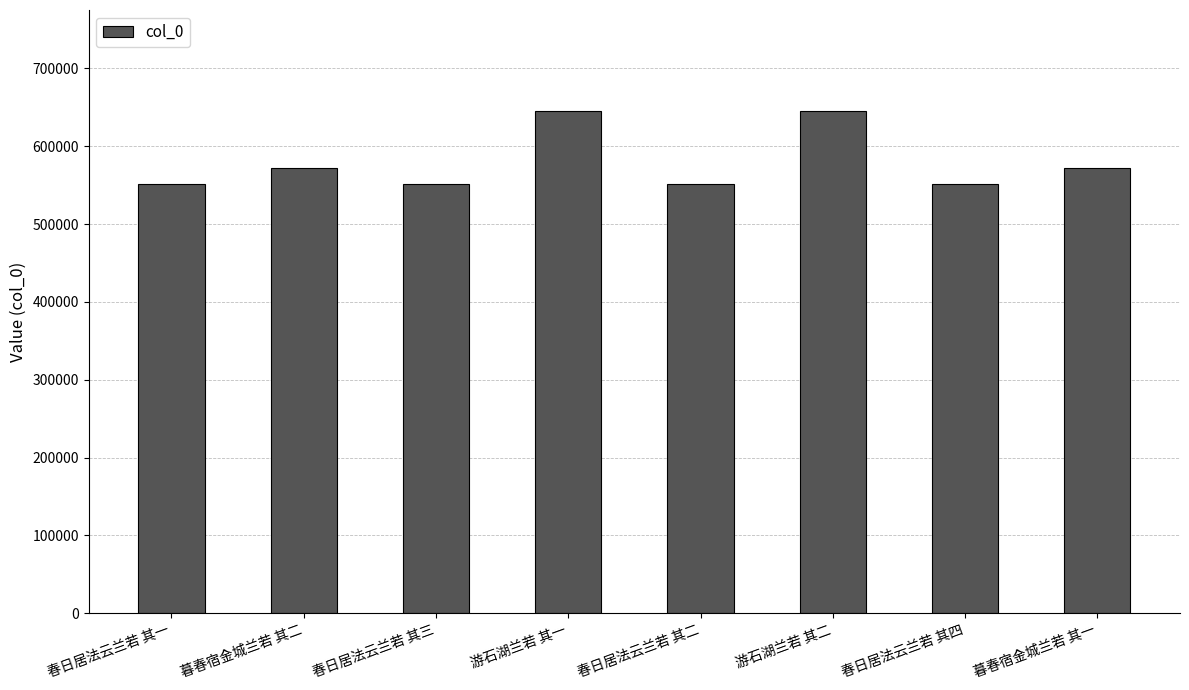

What is the sum of the values at 游石湖兰若 其二 and 暮春宿金城兰若 其一?

1217356